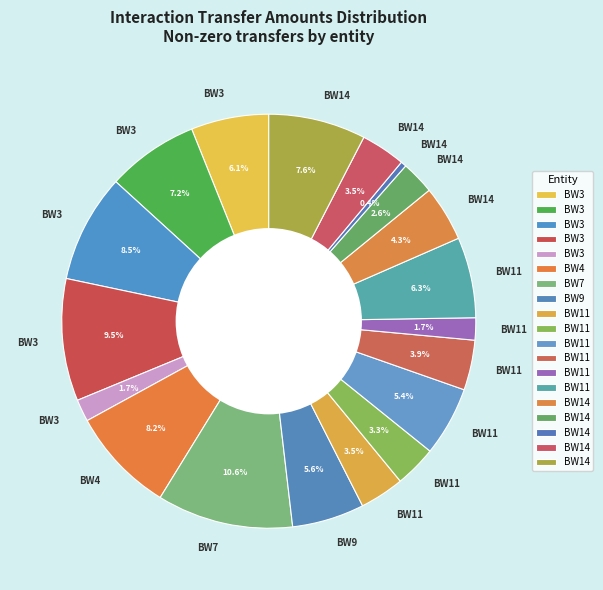

Count the number of slices in the pie.

19